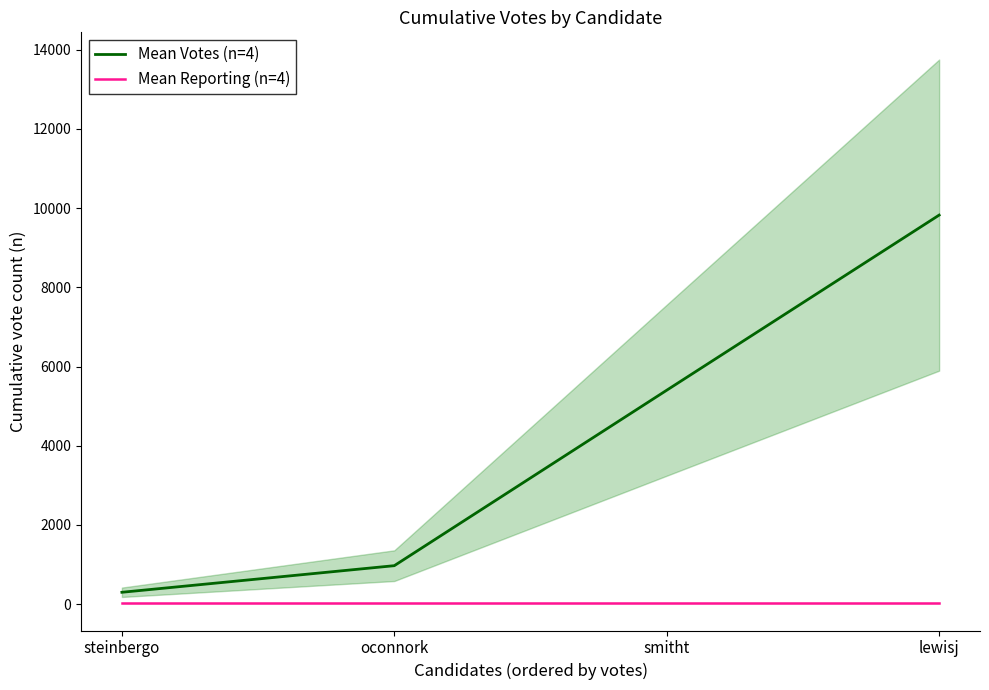

Reading left to right, list all the values displayed in this chart.

Mean Votes (n=4): 297	969	5401	9825
Mean Reporting (n=4): 26	26	26	26